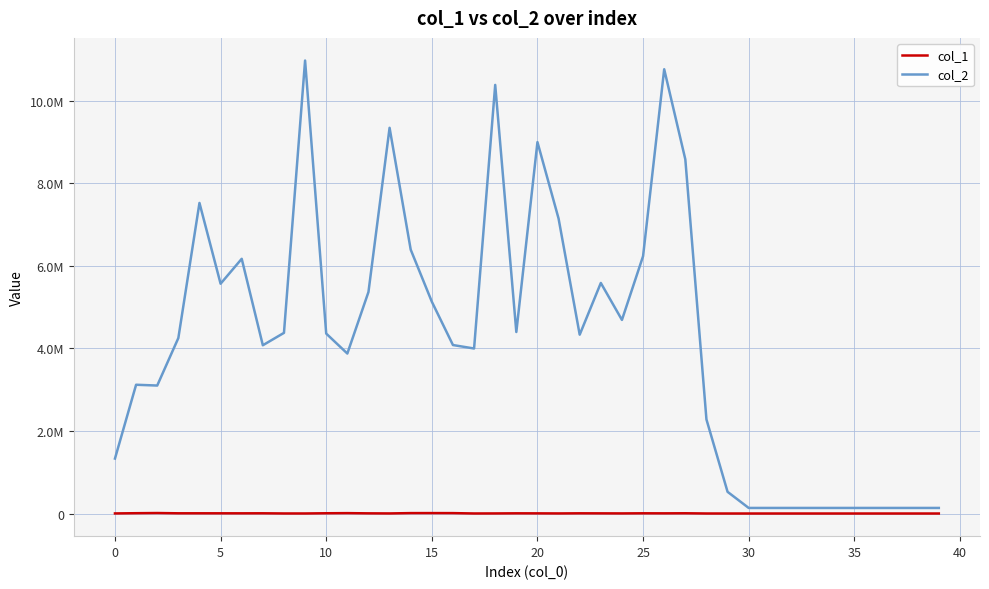

At which category does col_2 reach its first local valley?

5